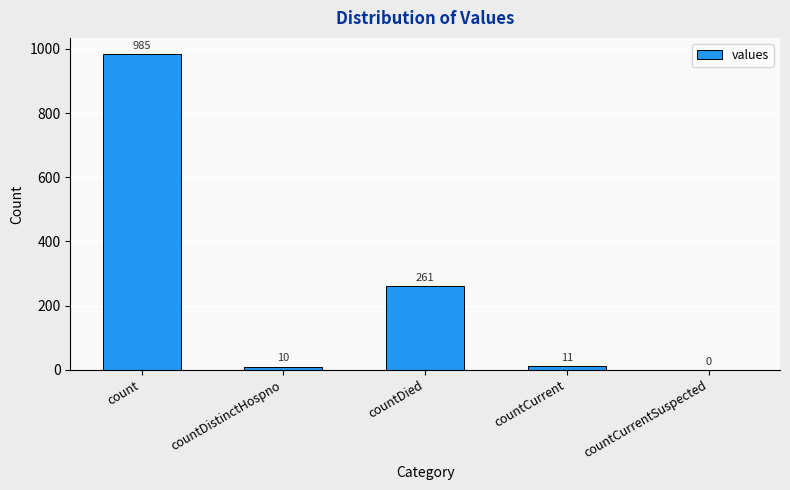

Count the number of data series in this chart.

1